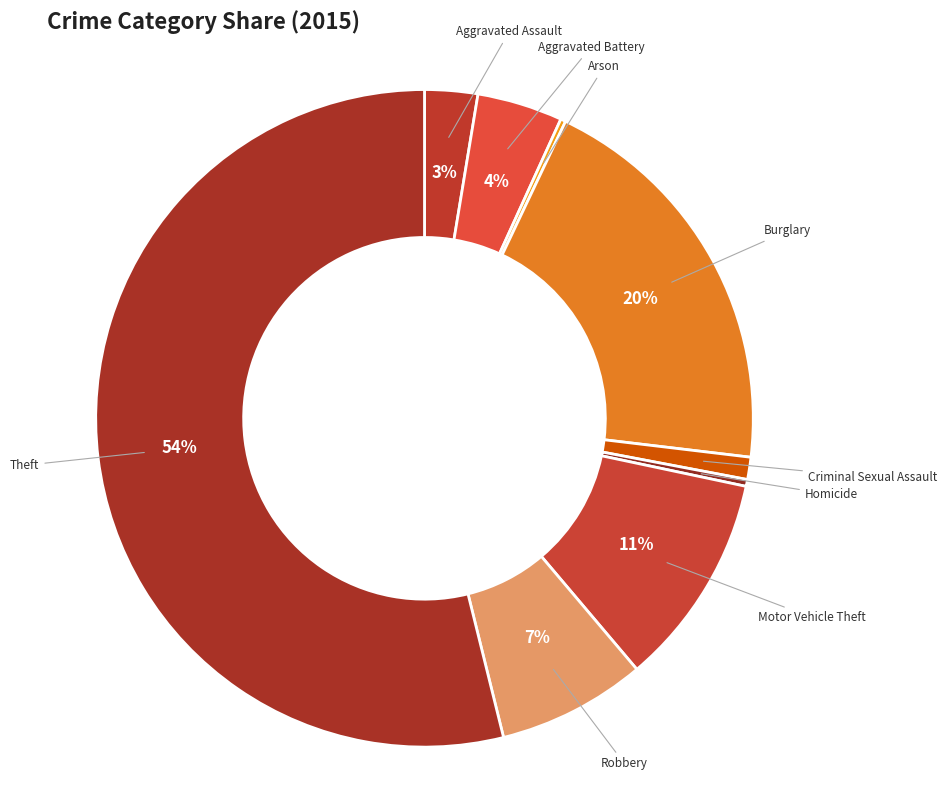

Which category has the biggest portion of the pie?

Theft